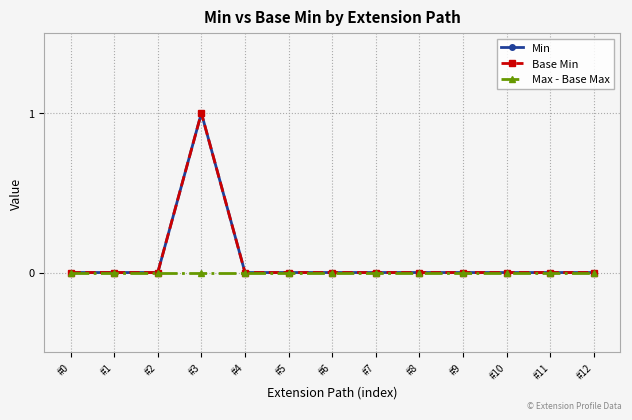

True or false: Base Min and Min intersect in this chart.

False